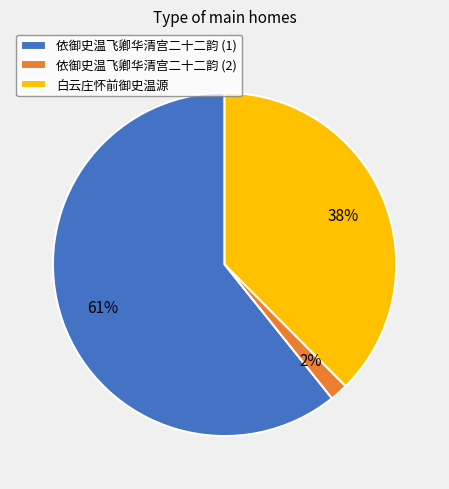

Between 依御史温飞卿华清宫二十二韵 (2) and 依御史温飞卿华清宫二十二韵 (1), which is larger?

依御史温飞卿华清宫二十二韵 (1)